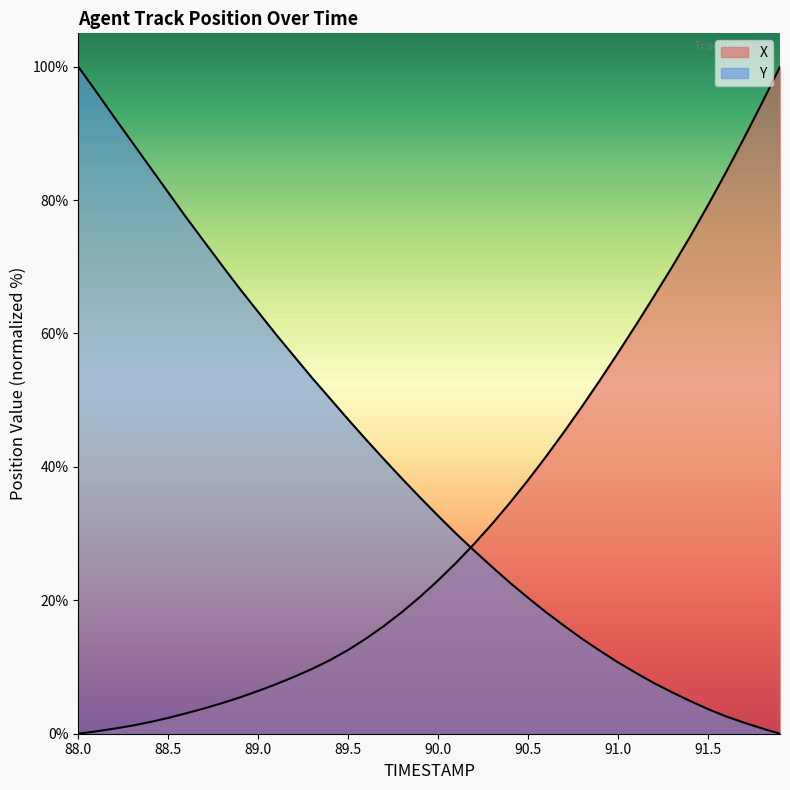

True or false: Y has a value of 88.7 at 88.3.

True